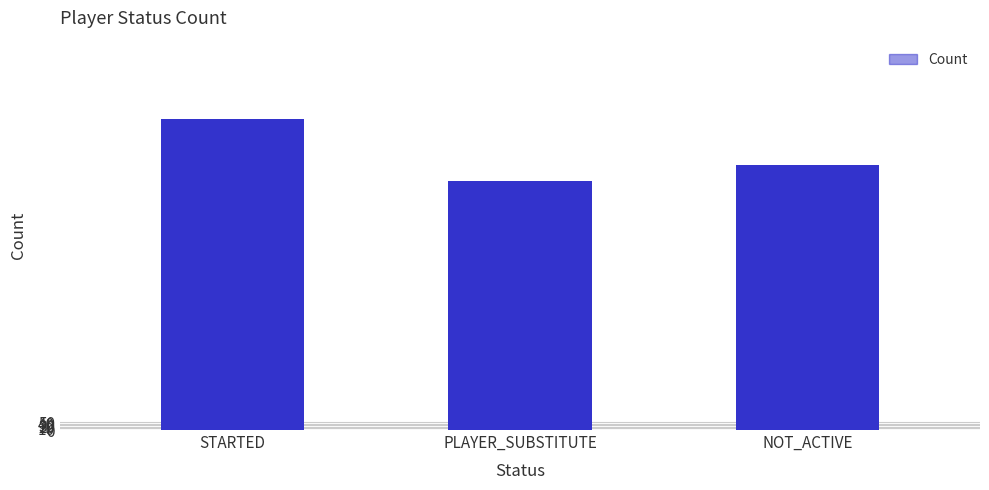

Reading left to right, extract all data points from this chart.

40	32	34